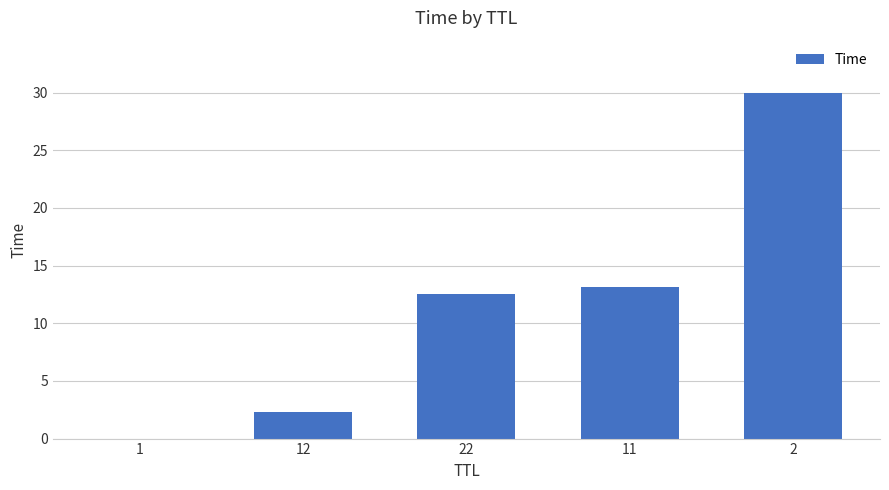

Approximately how many times larger is the value at 2 compared to 12?

13.2